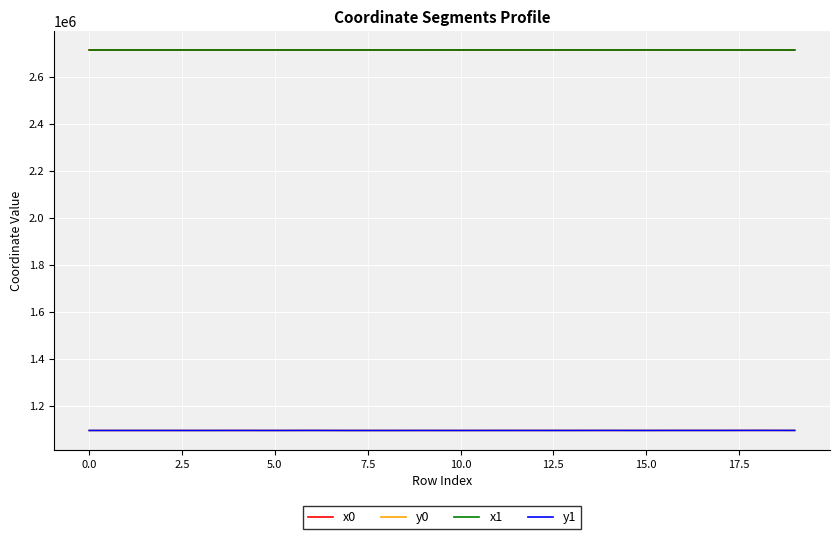

What is the lowest value of the x1 series?

2713202.5